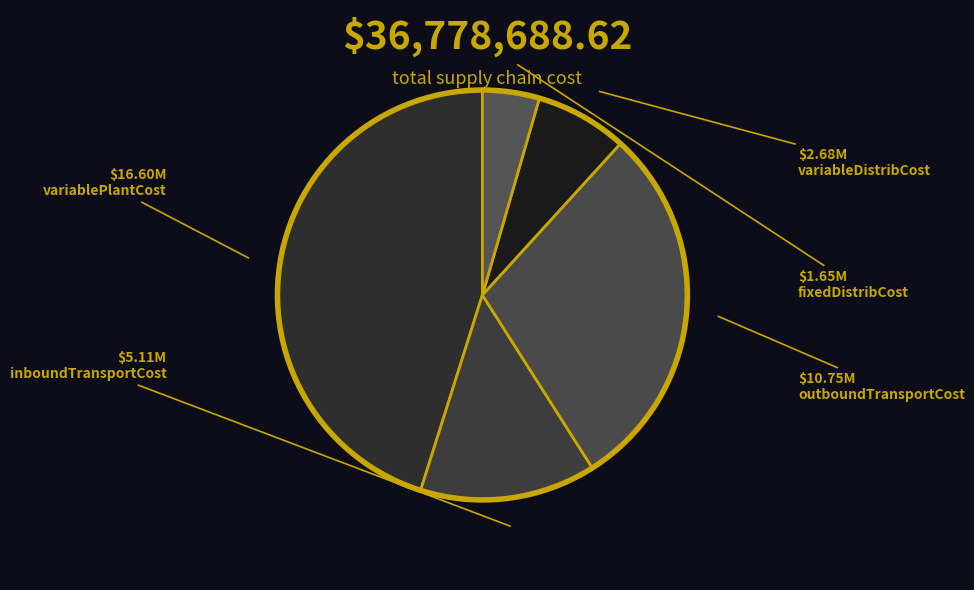

Which category has the smallest portion of the pie?

fixedDistributionCenterCost